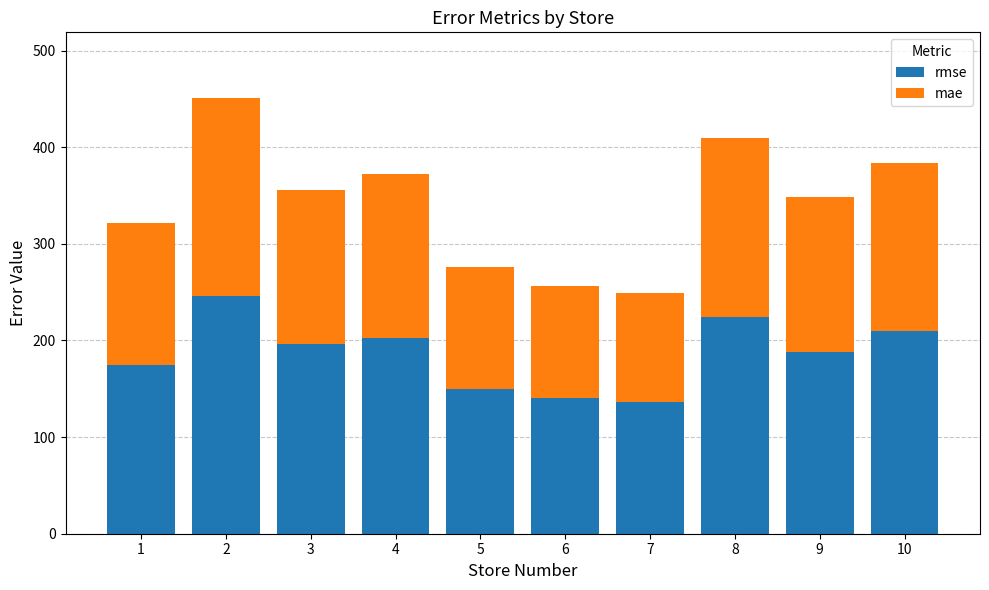

What is the total value across all series at 1?

321.7